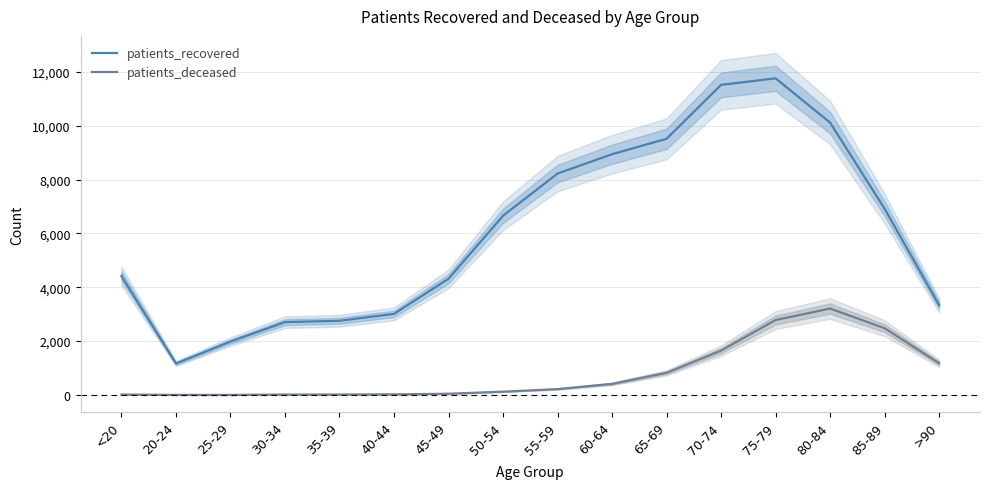

List the series in order of their overall mean, highest first.

patients_recovered, patients_deceased